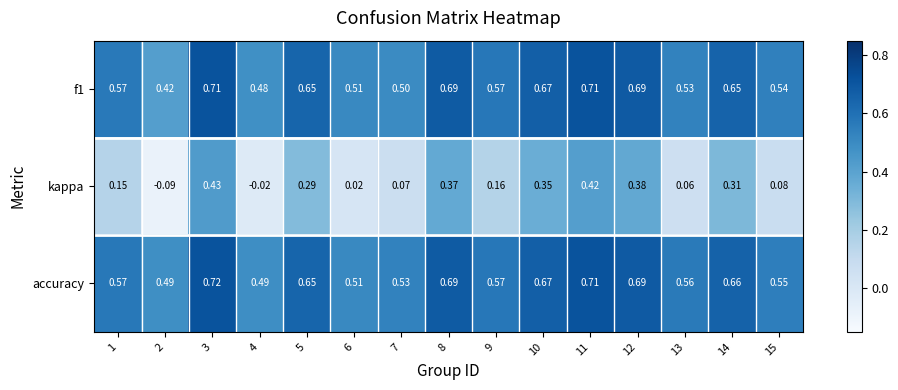

Is the value of accuracy at 15 greater than the value of f1 at 6?

Yes